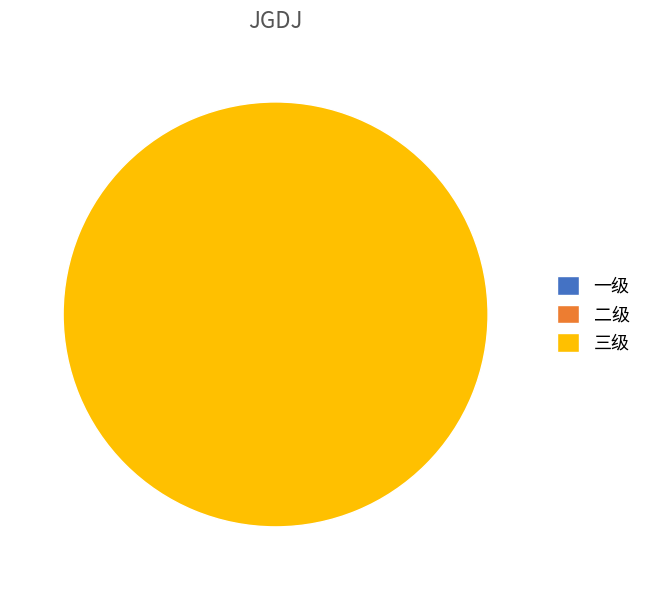

The 三级 slice represents 89% of the pie. True or false?

False